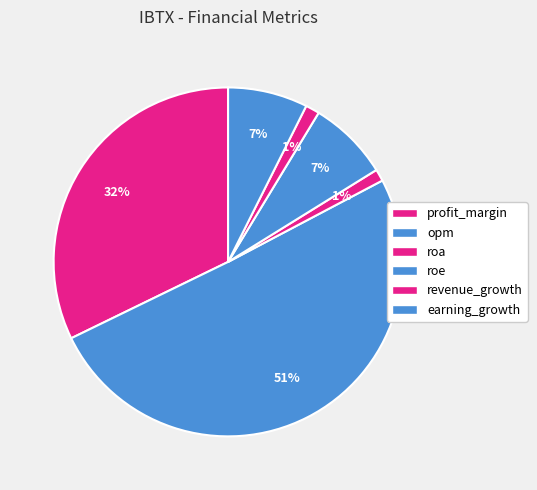

Which slice is the largest?

opm